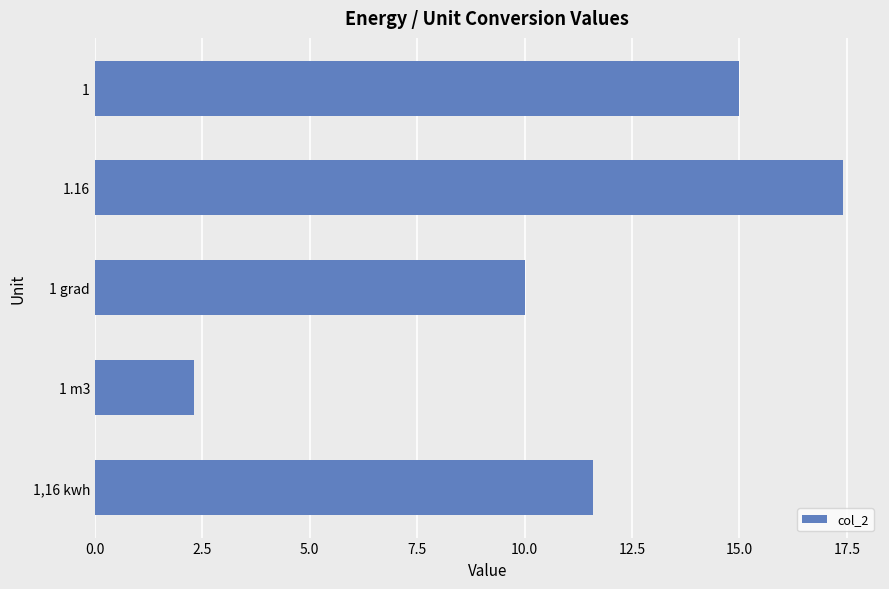

True or false: the data shows 7.3 at 1.

False